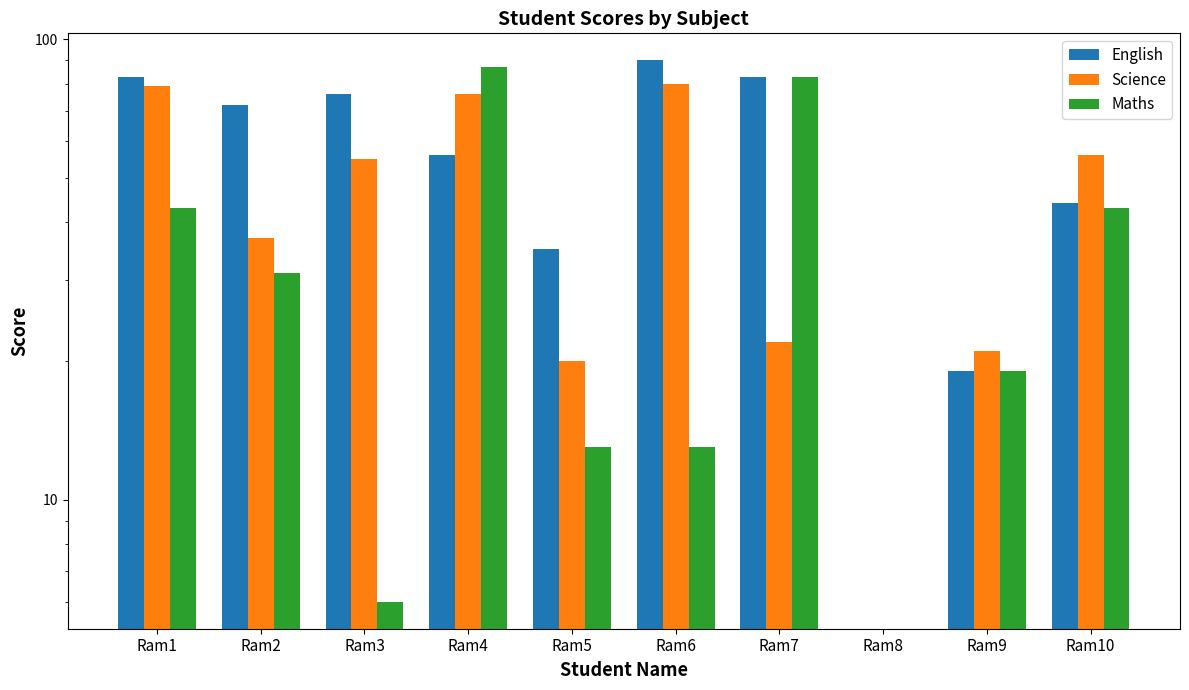

What is the difference between the Science values at Ram8 and Ram1?

79